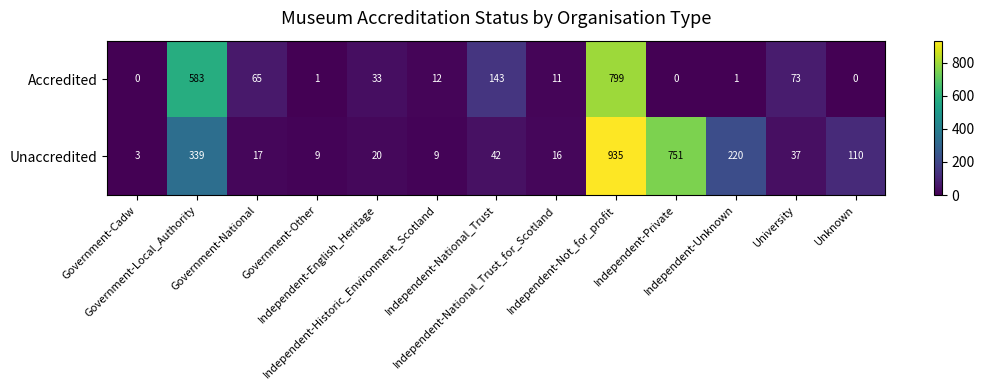

What is the greatest value displayed?

935